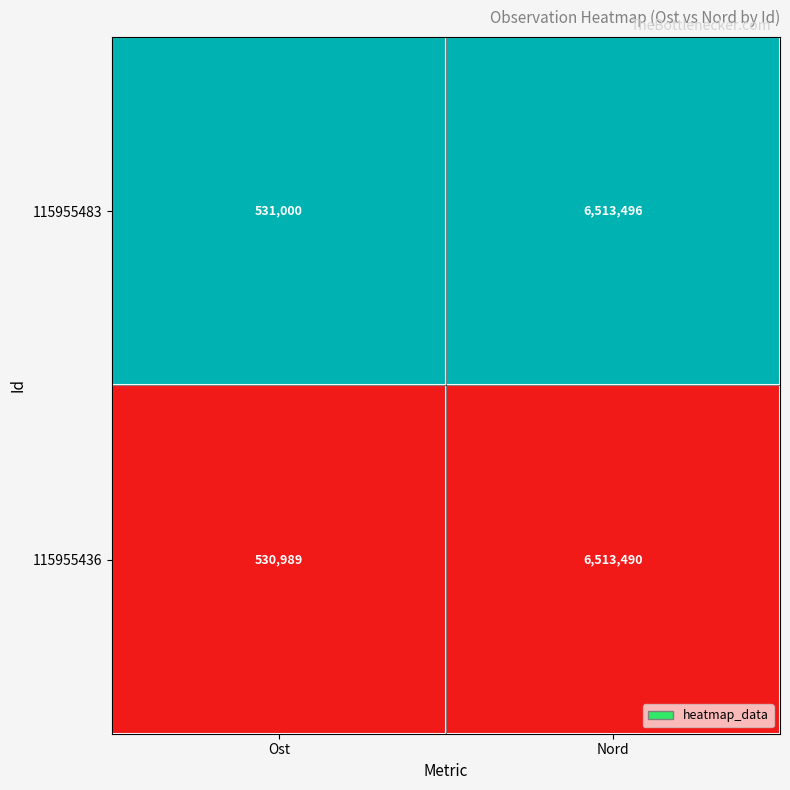

Is the value of 115955436 at Nord greater than the value of 115955483 at Nord?

No